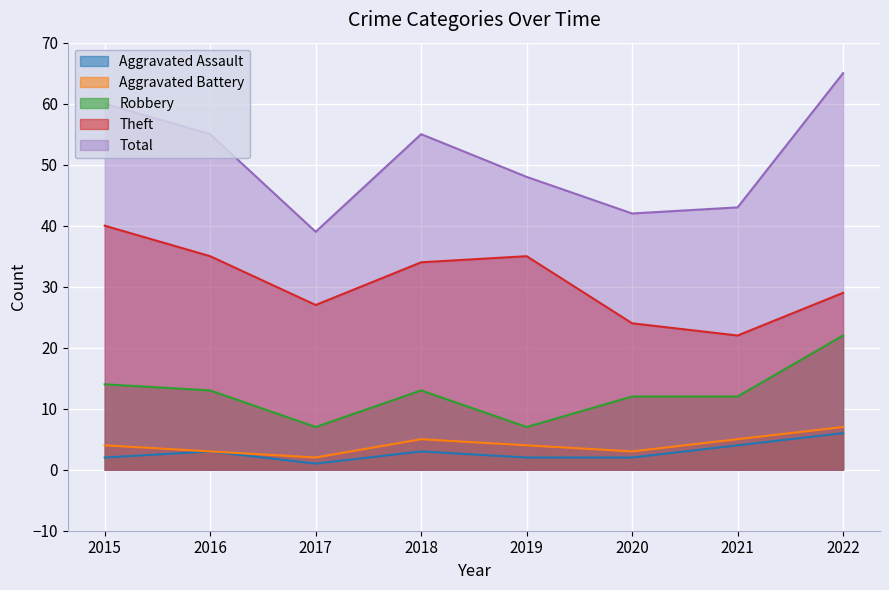

Where is the first local maximum for Total?

2018